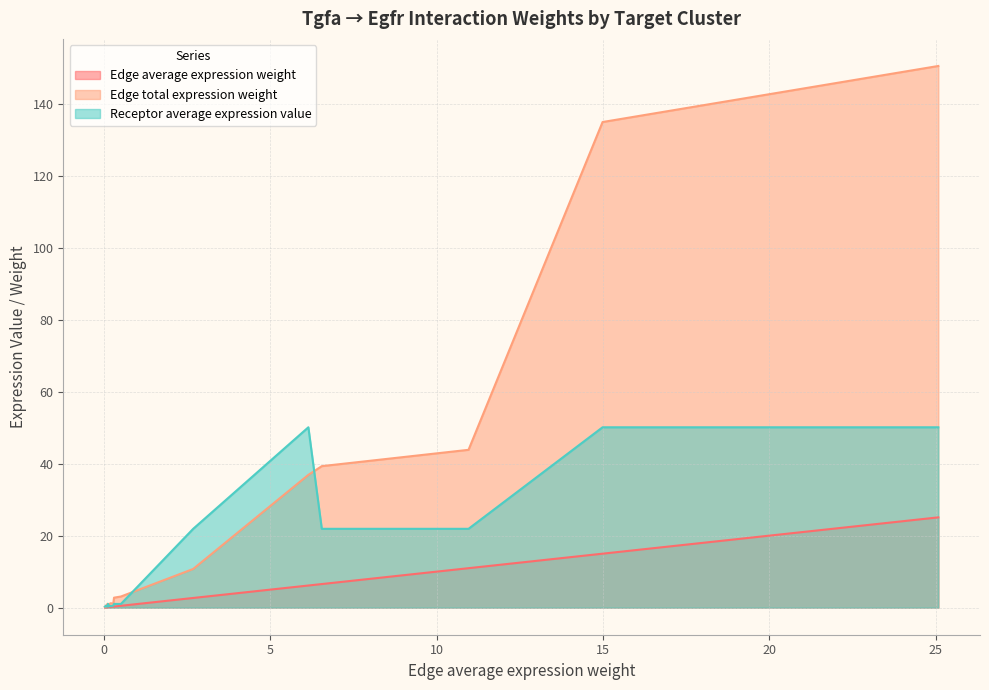

Which series has the widest spread of values?

Edge total expression weight